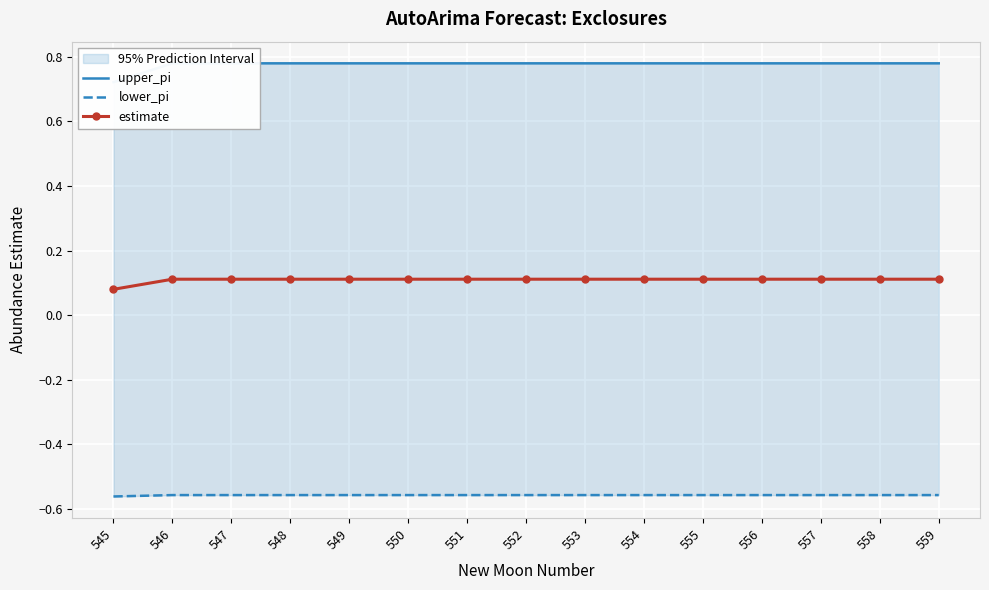

Which series has the largest total across all categories?

upper_pi